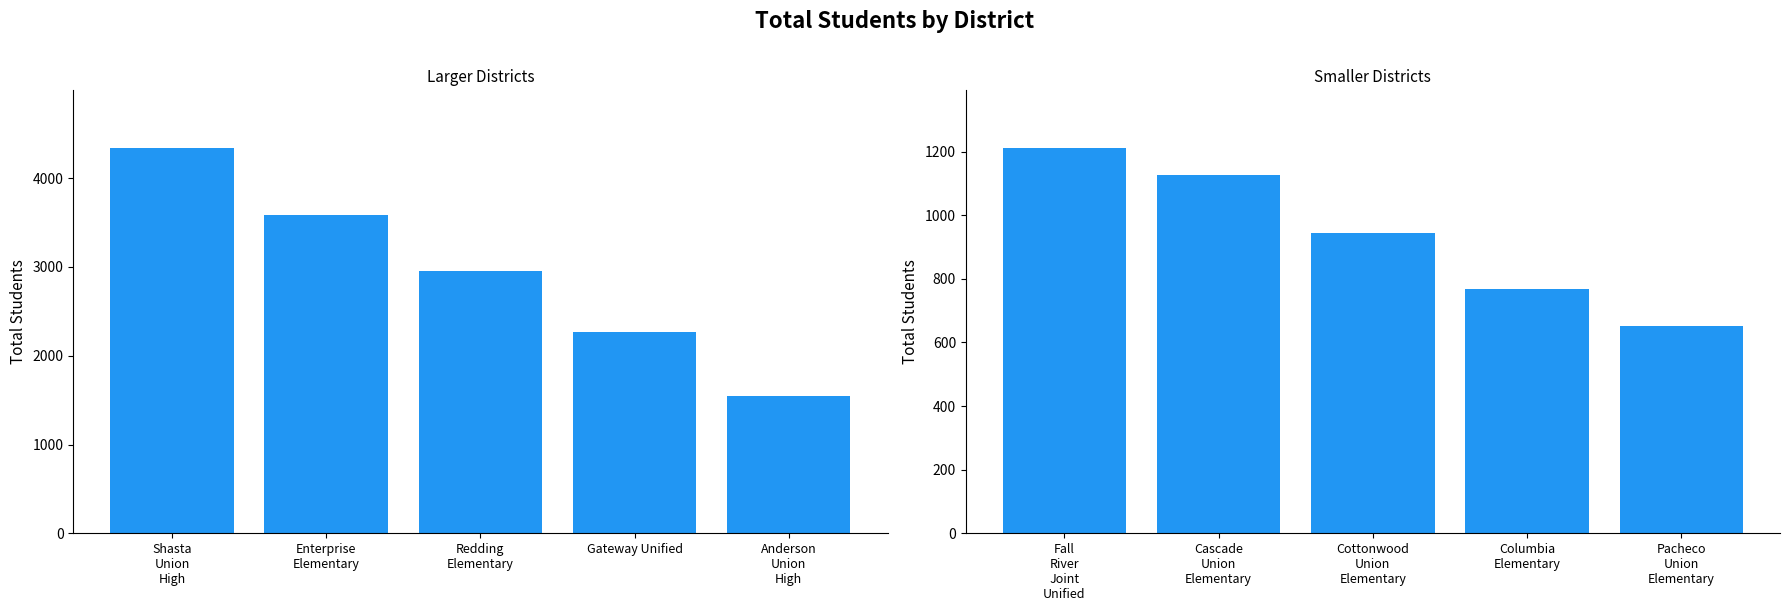

True or false: the data shows 1178 at Columbia Elementary.

False